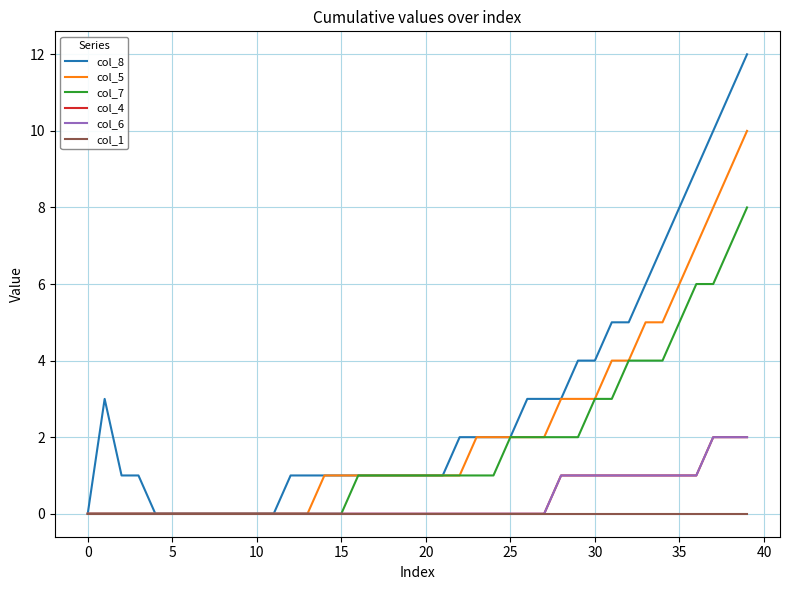

Does the chart have visible grid lines?

Yes